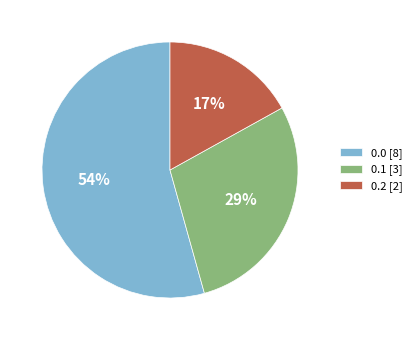

True or false: 0.2 [2] accounts for 17% of the total.

True